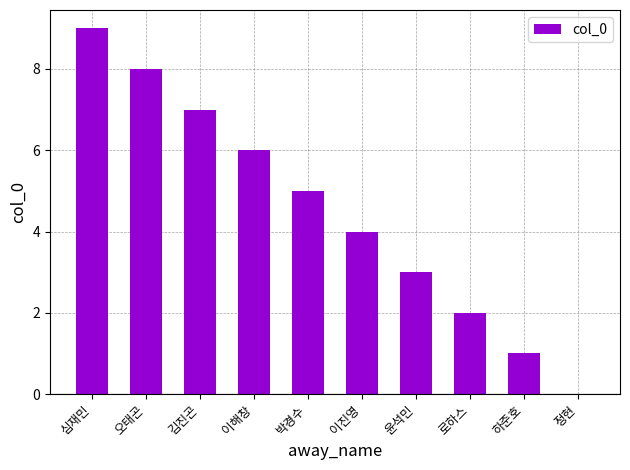

Where does the data first go above 5?

심재민